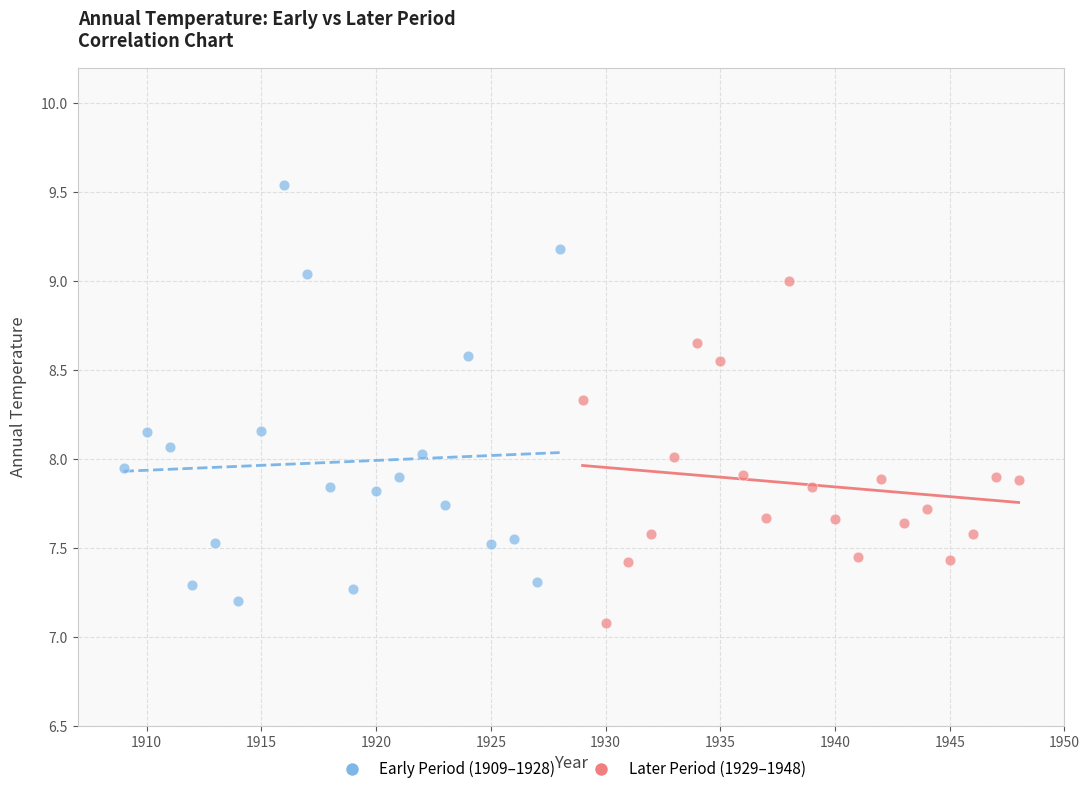

Which series reaches the maximum Y coordinate?

Early Period (1909–1928)